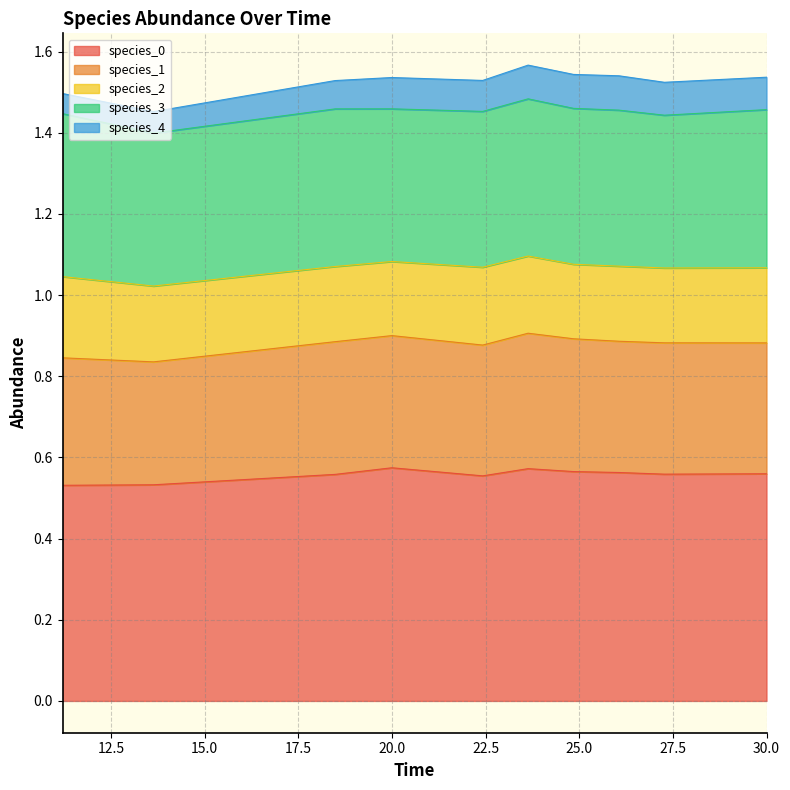

True or false: species_0 and species_3 intersect in this chart.

False